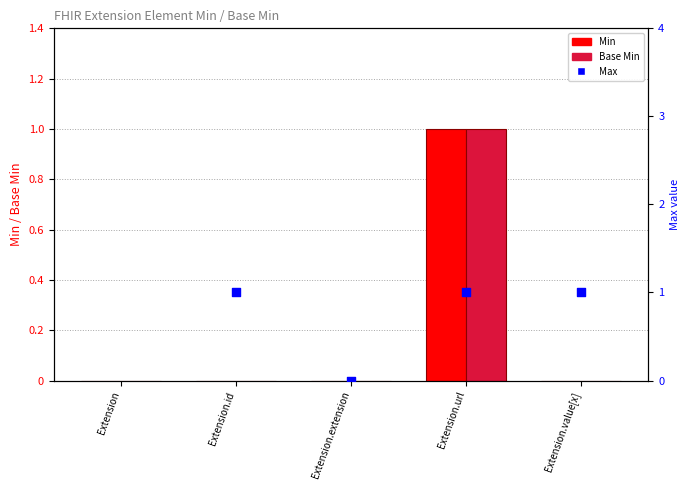

Which series has the widest spread of Y values?

Min